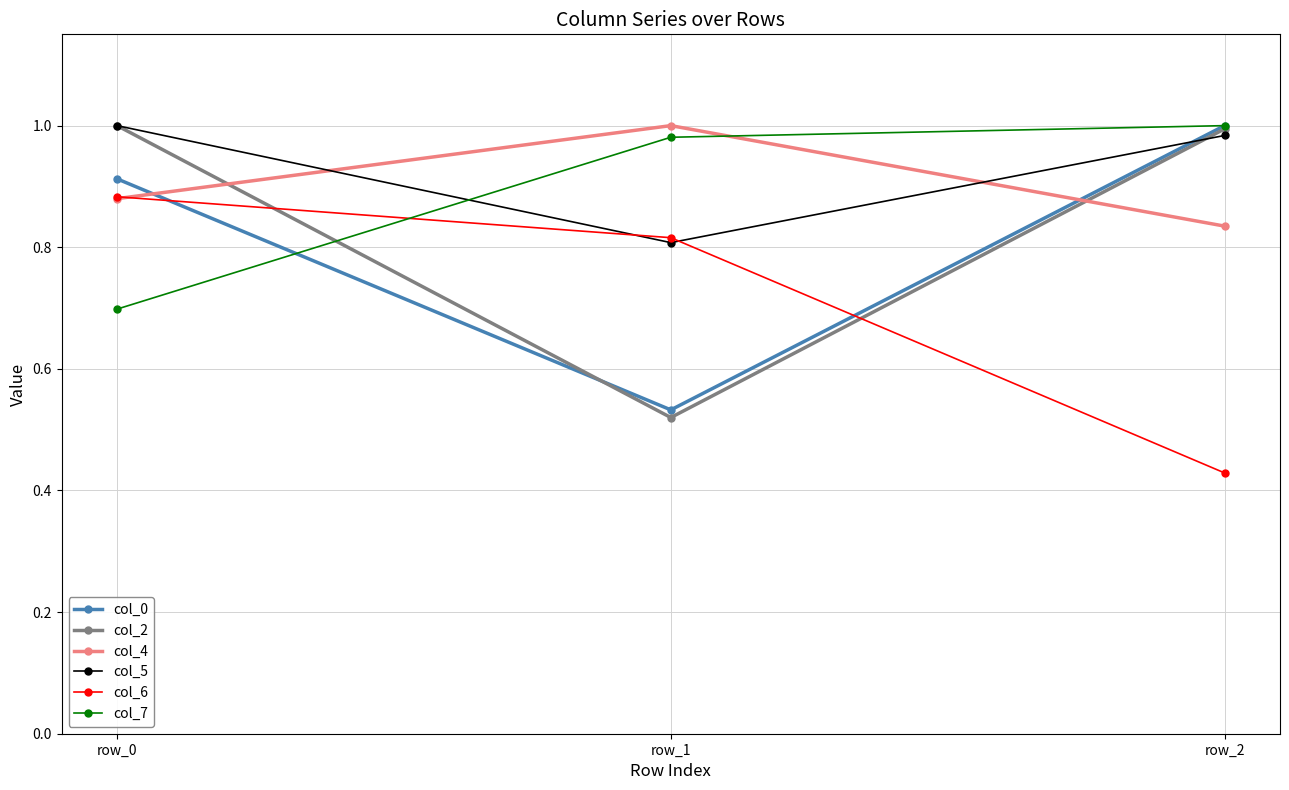

What is the total value across all series at row_1?

4.7